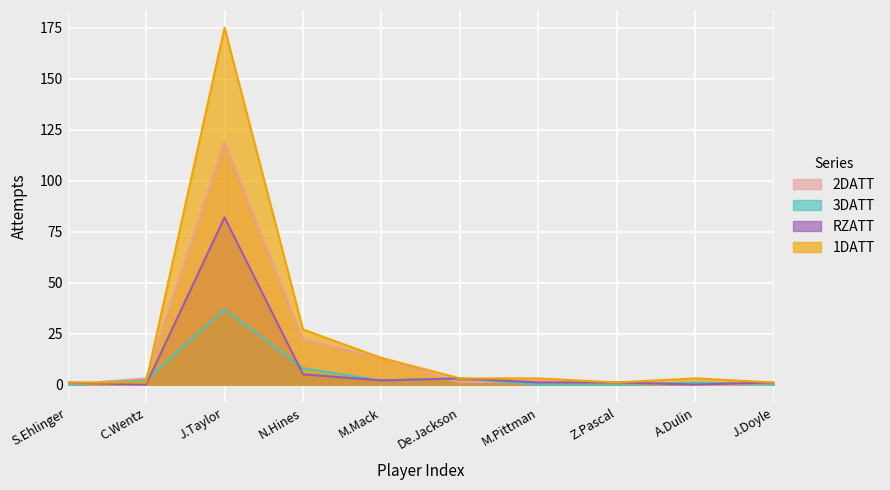

How many lines are shown in the chart?

4